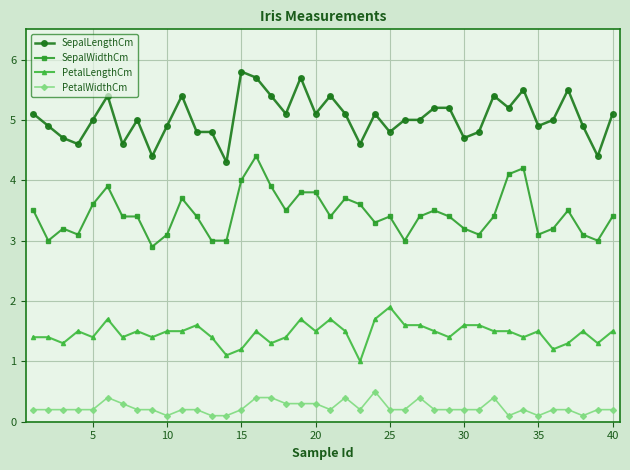

True or false: PetalWidthCm and SepalLengthCm cross at least once.

False